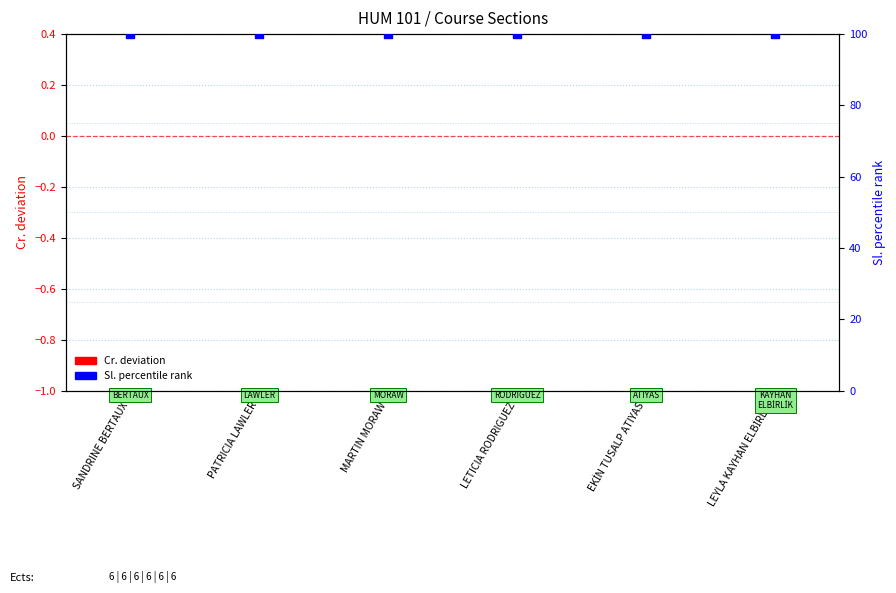

Which series reaches the maximum Y coordinate?

Sl. percentile rank